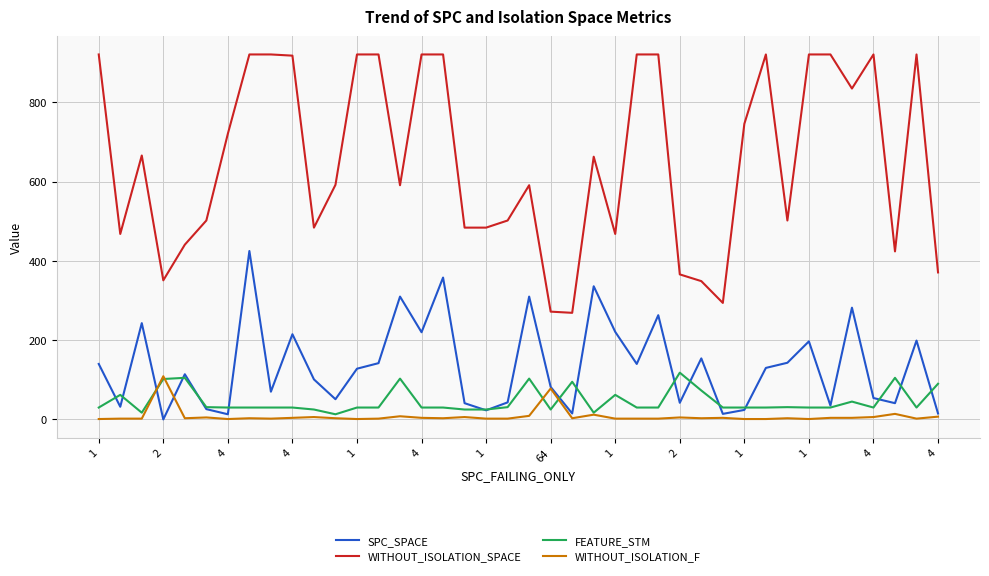

What are all the series names shown in the legend?

SPC_SPACE, WITHOUT_ISOLATION_SPACE, FEATURE_STM, WITHOUT_ISOLATION_F